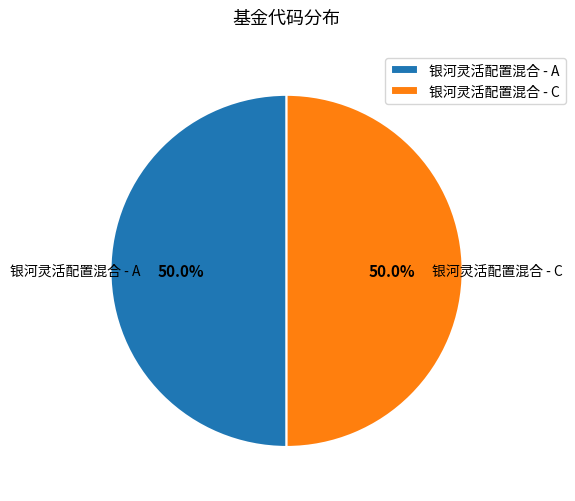

Is the sum of 银河灵活配置混合 - A and 银河灵活配置混合 - C greater than half?

Yes